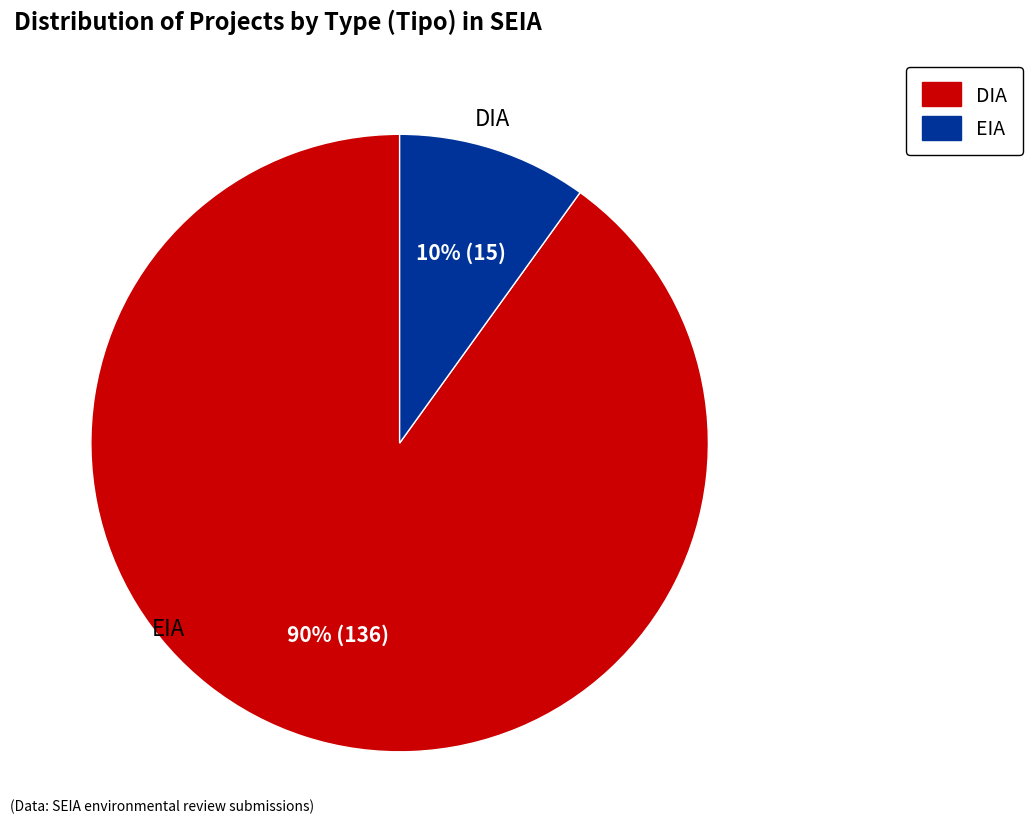

Do EIA and DIA together represent more than half of the pie?

Yes